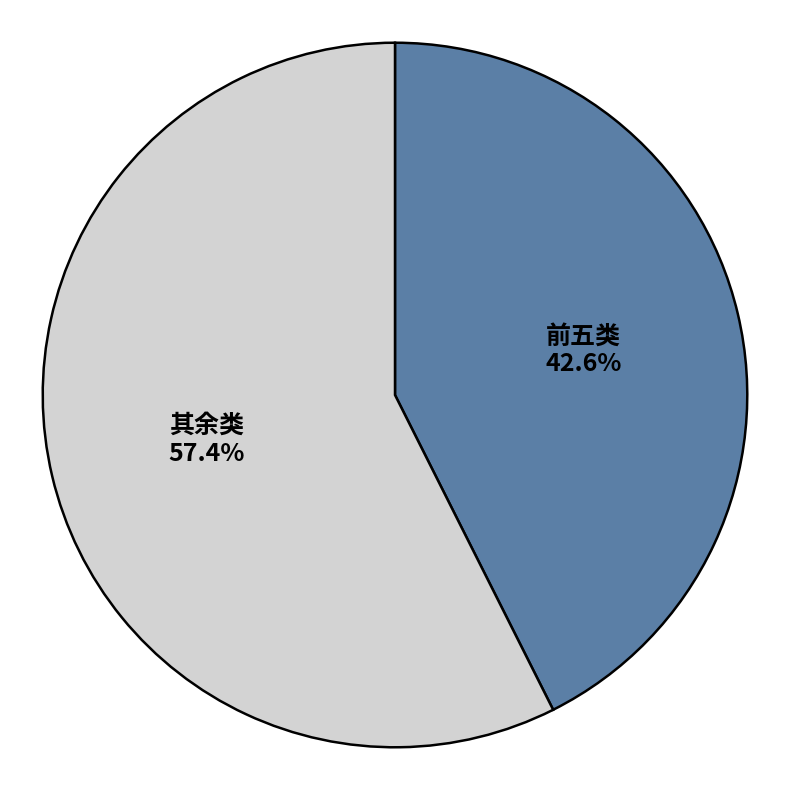

Which category has the biggest portion of the pie?

其余类